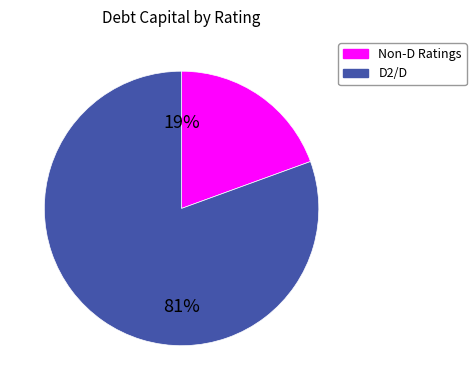

To the nearest percent, what is the average slice percentage?

50%